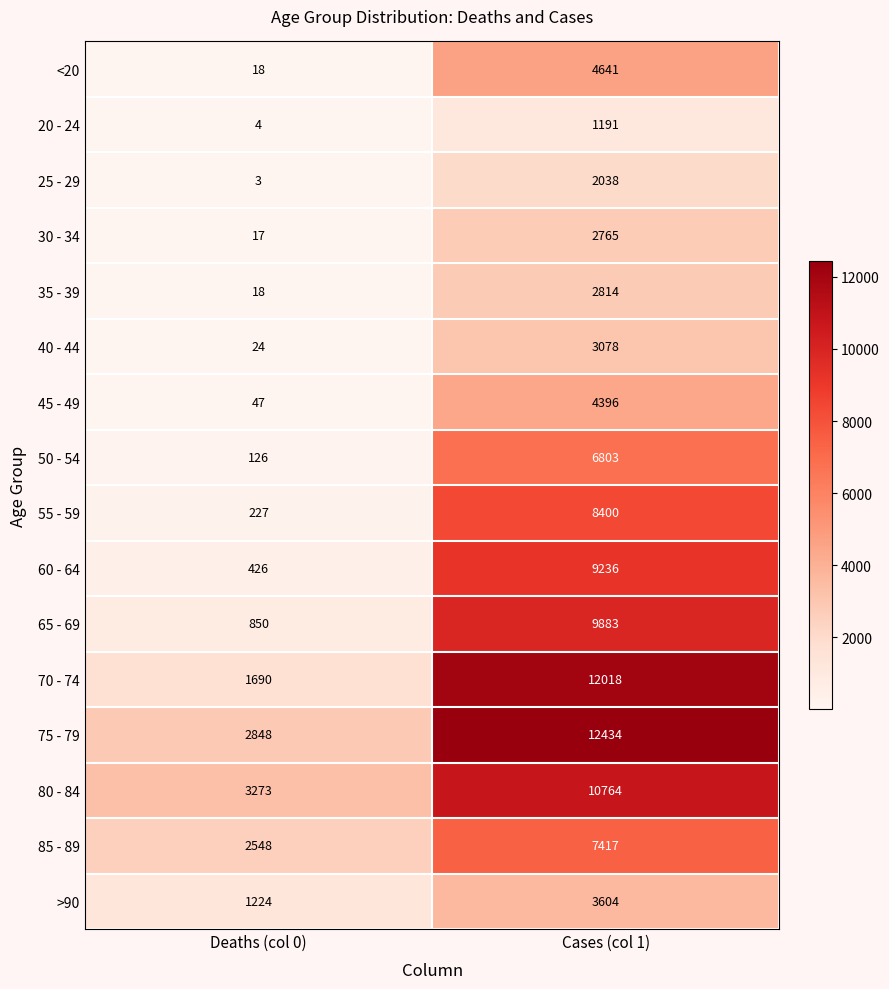

What is the approximate value of 35 - 39 at Cases (col 1), to the nearest 50?

2800